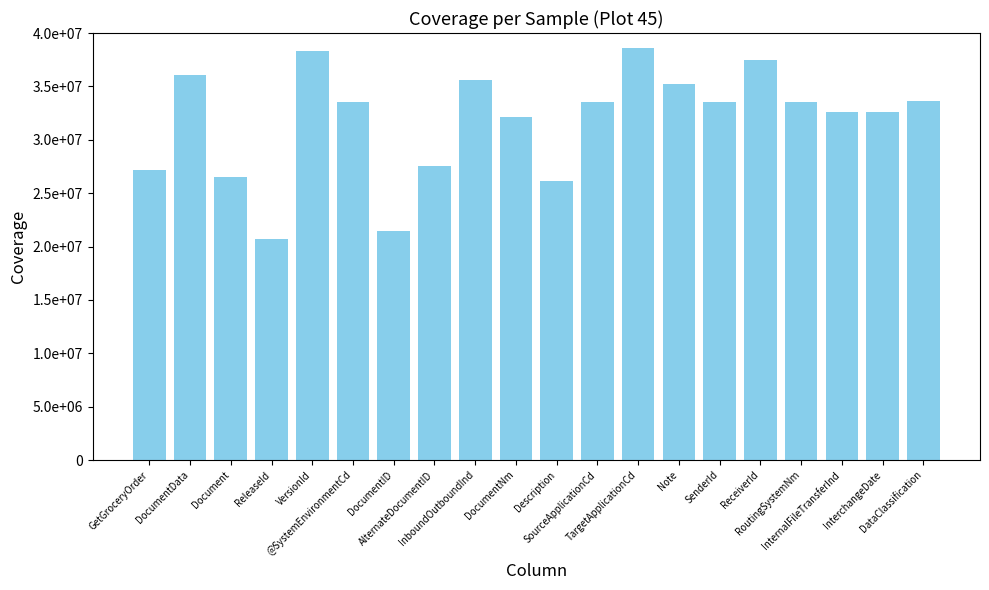

List the labels in order of value, largest first.

TargetApplicationCd, VersionId, ReceiverId, DocumentData, InboundOutboundInd, Note, DataClassification, @SystemEnvironmentCd, SourceApplicationCd, SenderId, RoutingSystemNm, InternalFileTransferInd, InterchangeDate, DocumentNm, AlternateDocumentID, GetGroceryOrder, Document, Description, DocumentID, ReleaseId